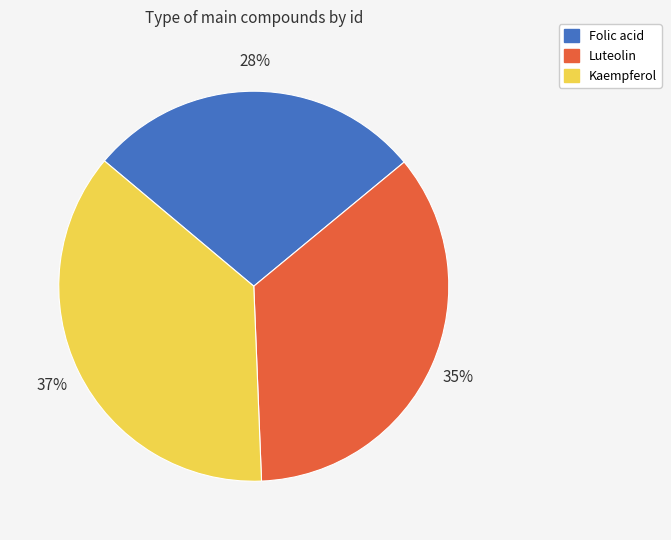

The Kaempferol slice represents 27% of the pie. True or false?

False